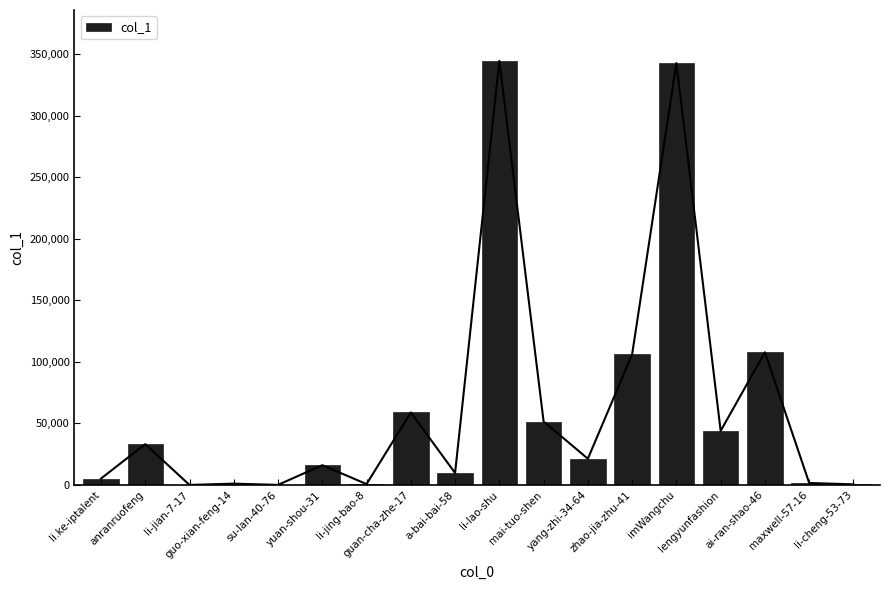

Count the number of values greater than 21330.

8